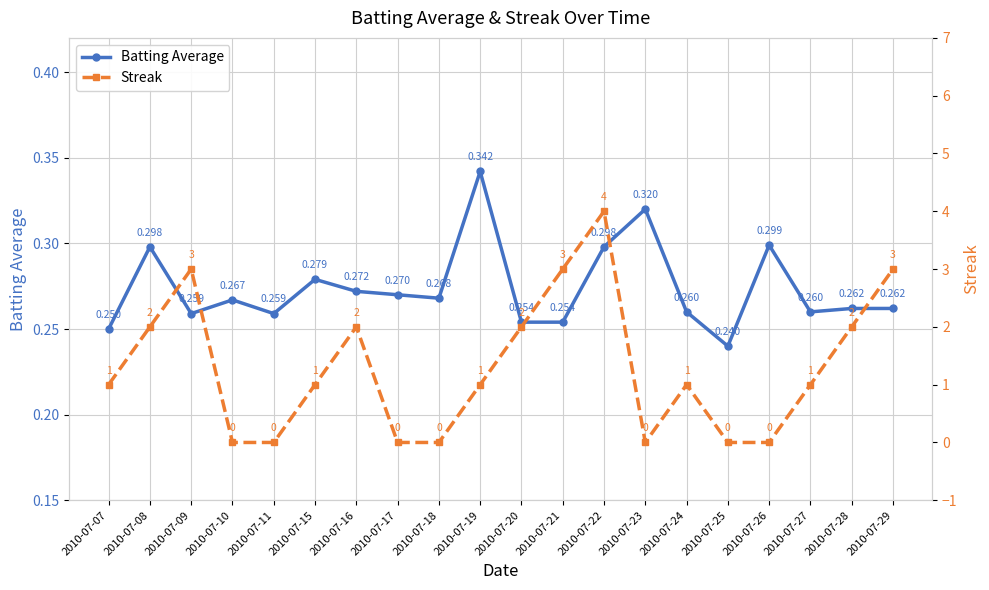

Between 2010-07-17 and 2010-07-22, which is larger?

2010-07-22